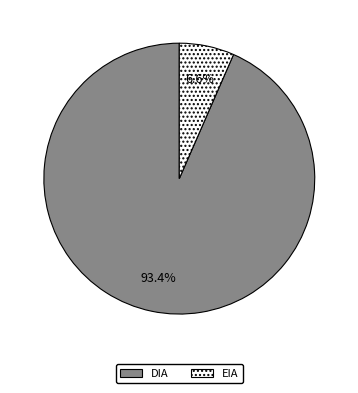

What percentage is the EIA slice, to the nearest percent?

7%